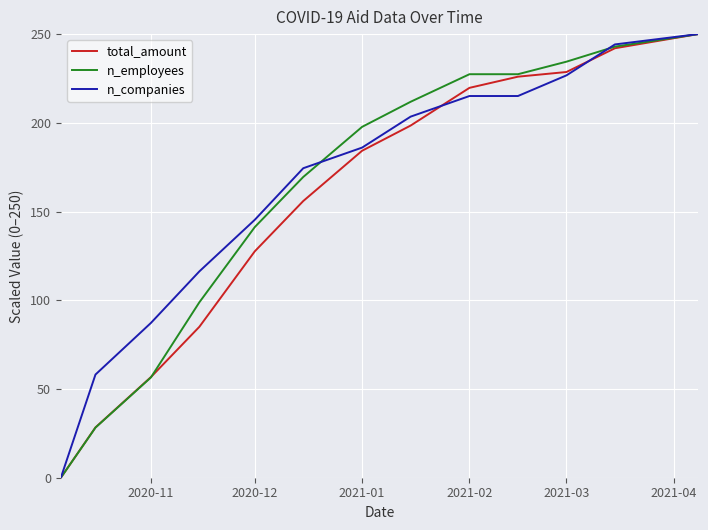

What are all the series names shown in the legend?

total_amount, n_employees, n_companies